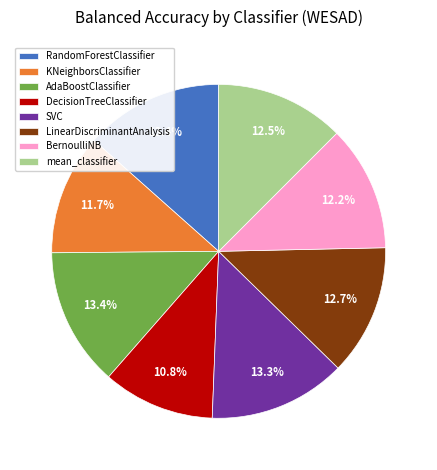

To the nearest percent, what is the combined percentage of RandomForestClassifier and AdaBoostClassifier?

27%